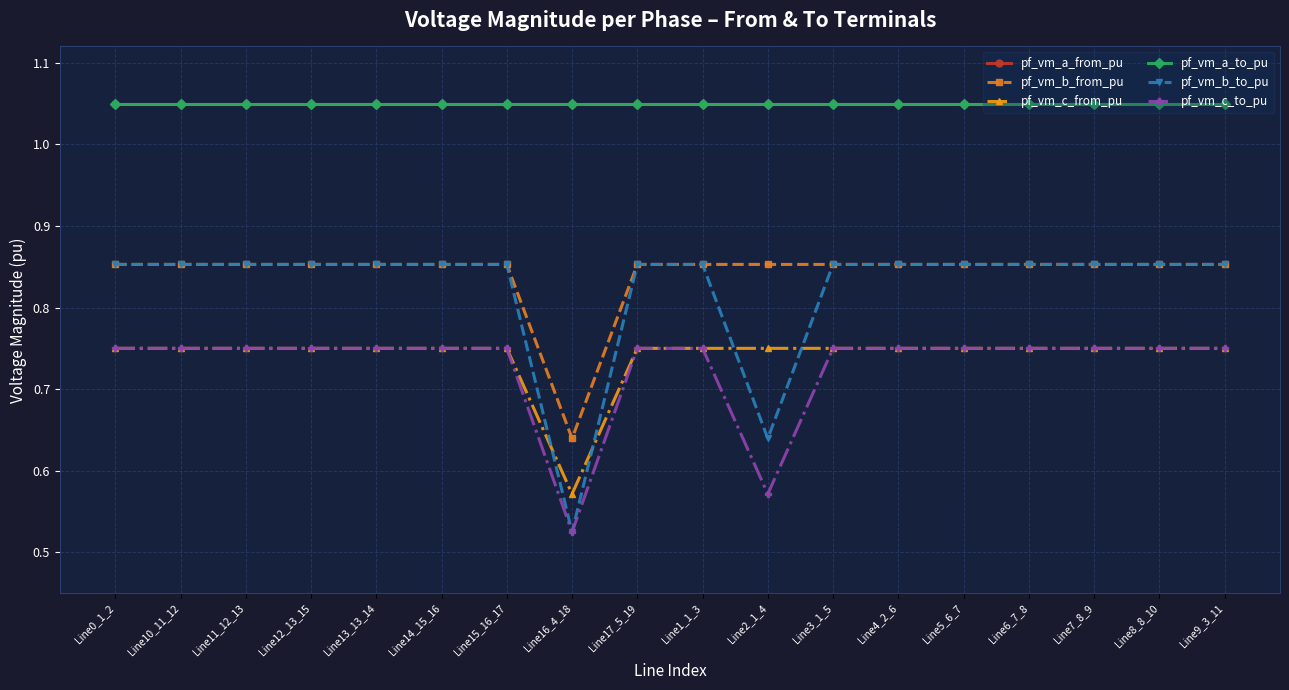

Reading left to right, transcribe all the data shown in this chart.

pf_vm_a_from_pu: 1.0	1.0	1.0	1.0	1.0	1.0	1.0	1.0	1.0	1.0	1.0	1.0	1.0	1.0	1.0	1.0	1.0	1.0
pf_vm_b_from_pu: 0.9	0.9	0.9	0.9	0.9	0.9	0.9	0.6	0.9	0.9	0.9	0.9	0.9	0.9	0.9	0.9	0.9	0.9
pf_vm_c_from_pu: 0.8	0.8	0.8	0.8	0.8	0.8	0.8	0.6	0.8	0.8	0.8	0.8	0.8	0.8	0.8	0.8	0.8	0.8
pf_vm_a_to_pu: 1.0	1.0	1.0	1.0	1.0	1.0	1.0	1.0	1.0	1.0	1.0	1.0	1.0	1.0	1.0	1.0	1.0	1.0
pf_vm_b_to_pu: 0.9	0.9	0.9	0.9	0.9	0.9	0.9	0.5	0.9	0.9	0.6	0.9	0.9	0.9	0.9	0.9	0.9	0.9
pf_vm_c_to_pu: 0.8	0.8	0.8	0.8	0.8	0.8	0.8	0.5	0.8	0.8	0.6	0.8	0.8	0.8	0.8	0.8	0.8	0.8